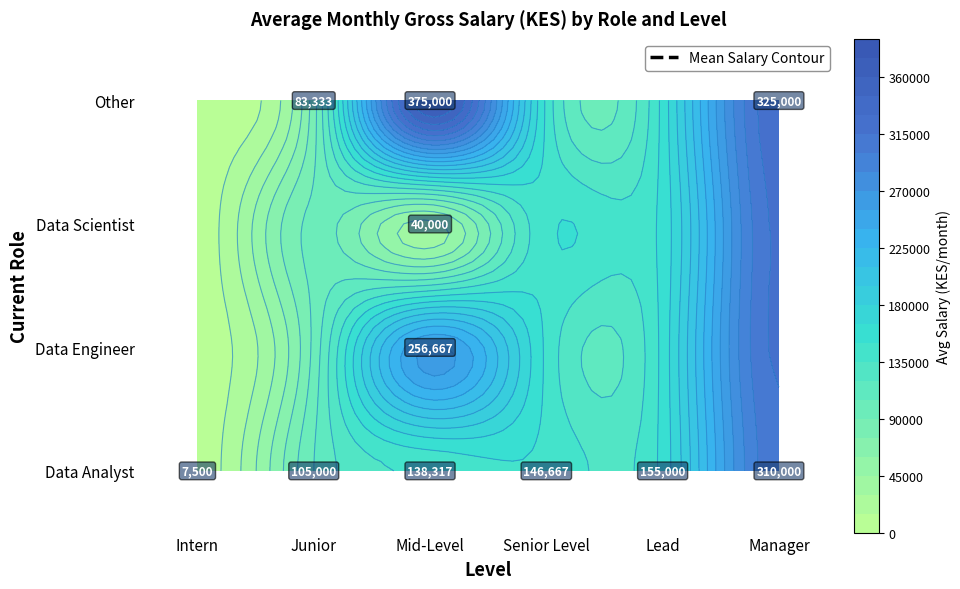

How many values in the Data Scientist series exceed 0?

1